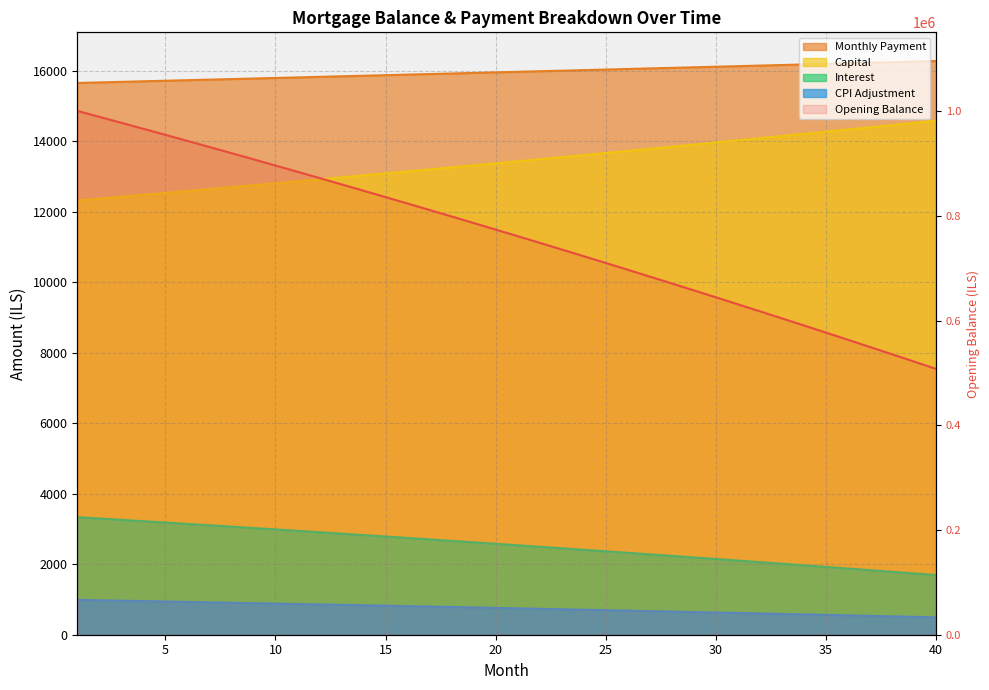

How many data points in month_payment are above 15977?

20